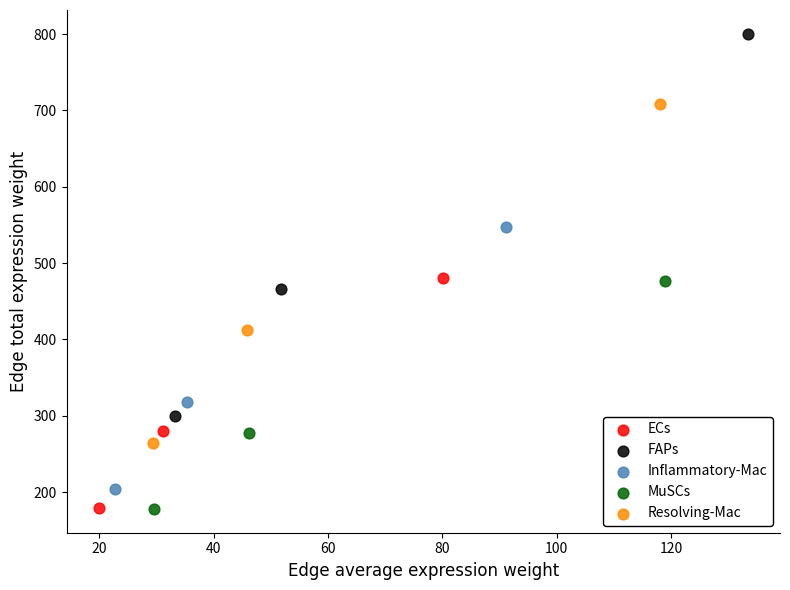

Which series has the widest spread of Y values?

FAPs